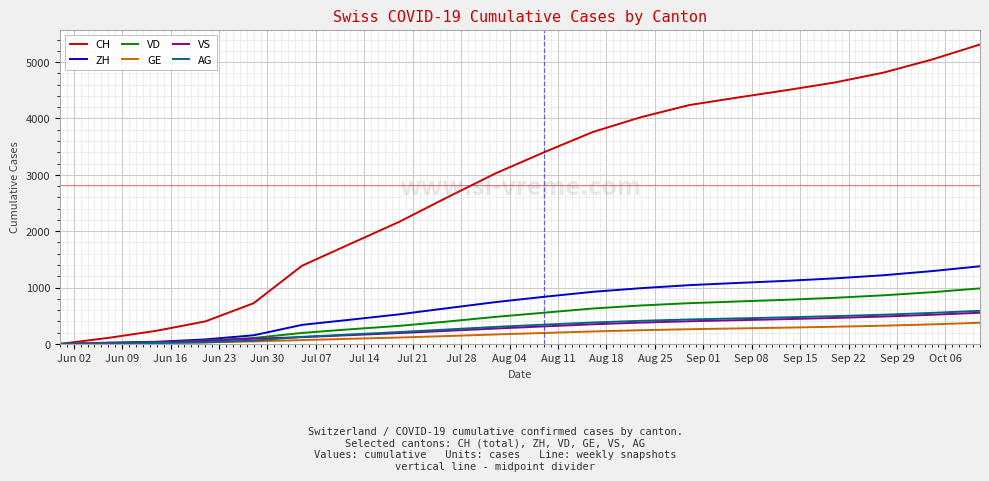

What is the maximum value shown in the chart?

5312